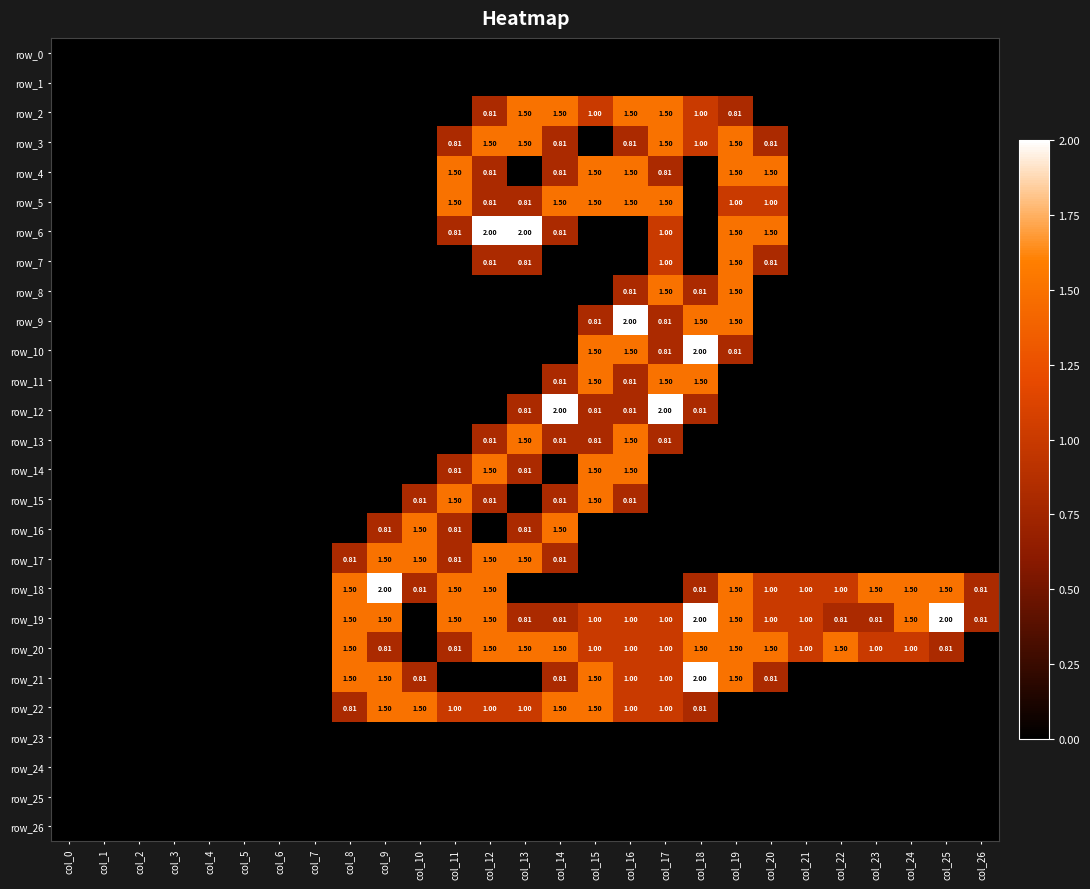

Reading right to left, list all the values displayed in this chart.

row_0: 0.0	0.0	0.0	0.0	0.0	0.0	0.0	0.0	0.0	0.0	0.0	0.0	0.0	0.0	0.0	0.0	0.0	0.0	0.0	0.0	0.0	0.0	0.0	0.0	0.0	0.0	0.0
row_1: 0.0	0.0	0.0	0.0	0.0	0.0	0.0	0.0	0.0	0.0	0.0	0.0	0.0	0.0	0.0	0.0	0.0	0.0	0.0	0.0	0.0	0.0	0.0	0.0	0.0	0.0	0.0
row_2: 0.0	0.0	0.0	0.0	0.0	0.0	0.0	0.8	1.0	1.5	1.5	1.0	1.5	1.5	0.8	0.0	0.0	0.0	0.0	0.0	0.0	0.0	0.0	0.0	0.0	0.0	0.0
row_3: 0.0	0.0	0.0	0.0	0.0	0.0	0.8	1.5	1.0	1.5	0.8	0.0	0.8	1.5	1.5	0.8	0.0	0.0	0.0	0.0	0.0	0.0	0.0	0.0	0.0	0.0	0.0
row_4: 0.0	0.0	0.0	0.0	0.0	0.0	1.5	1.5	0.0	0.8	1.5	1.5	0.8	0.0	0.8	1.5	0.0	0.0	0.0	0.0	0.0	0.0	0.0	0.0	0.0	0.0	0.0
row_5: 0.0	0.0	0.0	0.0	0.0	0.0	1.0	1.0	0.0	1.5	1.5	1.5	1.5	0.8	0.8	1.5	0.0	0.0	0.0	0.0	0.0	0.0	0.0	0.0	0.0	0.0	0.0
row_6: 0.0	0.0	0.0	0.0	0.0	0.0	1.5	1.5	0.0	1.0	0.0	0.0	0.8	2.0	2.0	0.8	0.0	0.0	0.0	0.0	0.0	0.0	0.0	0.0	0.0	0.0	0.0
row_7: 0.0	0.0	0.0	0.0	0.0	0.0	0.8	1.5	0.0	1.0	0.0	0.0	0.0	0.8	0.8	0.0	0.0	0.0	0.0	0.0	0.0	0.0	0.0	0.0	0.0	0.0	0.0
row_8: 0.0	0.0	0.0	0.0	0.0	0.0	0.0	1.5	0.8	1.5	0.8	0.0	0.0	0.0	0.0	0.0	0.0	0.0	0.0	0.0	0.0	0.0	0.0	0.0	0.0	0.0	0.0
row_9: 0.0	0.0	0.0	0.0	0.0	0.0	0.0	1.5	1.5	0.8	2.0	0.8	0.0	0.0	0.0	0.0	0.0	0.0	0.0	0.0	0.0	0.0	0.0	0.0	0.0	0.0	0.0
row_10: 0.0	0.0	0.0	0.0	0.0	0.0	0.0	0.8	2.0	0.8	1.5	1.5	0.0	0.0	0.0	0.0	0.0	0.0	0.0	0.0	0.0	0.0	0.0	0.0	0.0	0.0	0.0
row_11: 0.0	0.0	0.0	0.0	0.0	0.0	0.0	0.0	1.5	1.5	0.8	1.5	0.8	0.0	0.0	0.0	0.0	0.0	0.0	0.0	0.0	0.0	0.0	0.0	0.0	0.0	0.0
row_12: 0.0	0.0	0.0	0.0	0.0	0.0	0.0	0.0	0.8	2.0	0.8	0.8	2.0	0.8	0.0	0.0	0.0	0.0	0.0	0.0	0.0	0.0	0.0	0.0	0.0	0.0	0.0
row_13: 0.0	0.0	0.0	0.0	0.0	0.0	0.0	0.0	0.0	0.8	1.5	0.8	0.8	1.5	0.8	0.0	0.0	0.0	0.0	0.0	0.0	0.0	0.0	0.0	0.0	0.0	0.0
row_14: 0.0	0.0	0.0	0.0	0.0	0.0	0.0	0.0	0.0	0.0	1.5	1.5	0.0	0.8	1.5	0.8	0.0	0.0	0.0	0.0	0.0	0.0	0.0	0.0	0.0	0.0	0.0
row_15: 0.0	0.0	0.0	0.0	0.0	0.0	0.0	0.0	0.0	0.0	0.8	1.5	0.8	0.0	0.8	1.5	0.8	0.0	0.0	0.0	0.0	0.0	0.0	0.0	0.0	0.0	0.0
row_16: 0.0	0.0	0.0	0.0	0.0	0.0	0.0	0.0	0.0	0.0	0.0	0.0	1.5	0.8	0.0	0.8	1.5	0.8	0.0	0.0	0.0	0.0	0.0	0.0	0.0	0.0	0.0
row_17: 0.0	0.0	0.0	0.0	0.0	0.0	0.0	0.0	0.0	0.0	0.0	0.0	0.8	1.5	1.5	0.8	1.5	1.5	0.8	0.0	0.0	0.0	0.0	0.0	0.0	0.0	0.0
row_18: 0.8	1.5	1.5	1.5	1.0	1.0	1.0	1.5	0.8	0.0	0.0	0.0	0.0	0.0	1.5	1.5	0.8	2.0	1.5	0.0	0.0	0.0	0.0	0.0	0.0	0.0	0.0
row_19: 0.8	2.0	1.5	0.8	0.8	1.0	1.0	1.5	2.0	1.0	1.0	1.0	0.8	0.8	1.5	1.5	0.0	1.5	1.5	0.0	0.0	0.0	0.0	0.0	0.0	0.0	0.0
row_20: 0.0	0.8	1.0	1.0	1.5	1.0	1.5	1.5	1.5	1.0	1.0	1.0	1.5	1.5	1.5	0.8	0.0	0.8	1.5	0.0	0.0	0.0	0.0	0.0	0.0	0.0	0.0
row_21: 0.0	0.0	0.0	0.0	0.0	0.0	0.8	1.5	2.0	1.0	1.0	1.5	0.8	0.0	0.0	0.0	0.8	1.5	1.5	0.0	0.0	0.0	0.0	0.0	0.0	0.0	0.0
row_22: 0.0	0.0	0.0	0.0	0.0	0.0	0.0	0.0	0.8	1.0	1.0	1.5	1.5	1.0	1.0	1.0	1.5	1.5	0.8	0.0	0.0	0.0	0.0	0.0	0.0	0.0	0.0
row_23: 0.0	0.0	0.0	0.0	0.0	0.0	0.0	0.0	0.0	0.0	0.0	0.0	0.0	0.0	0.0	0.0	0.0	0.0	0.0	0.0	0.0	0.0	0.0	0.0	0.0	0.0	0.0
row_24: 0.0	0.0	0.0	0.0	0.0	0.0	0.0	0.0	0.0	0.0	0.0	0.0	0.0	0.0	0.0	0.0	0.0	0.0	0.0	0.0	0.0	0.0	0.0	0.0	0.0	0.0	0.0
row_25: 0.0	0.0	0.0	0.0	0.0	0.0	0.0	0.0	0.0	0.0	0.0	0.0	0.0	0.0	0.0	0.0	0.0	0.0	0.0	0.0	0.0	0.0	0.0	0.0	0.0	0.0	0.0
row_26: 0.0	0.0	0.0	0.0	0.0	0.0	0.0	0.0	0.0	0.0	0.0	0.0	0.0	0.0	0.0	0.0	0.0	0.0	0.0	0.0	0.0	0.0	0.0	0.0	0.0	0.0	0.0